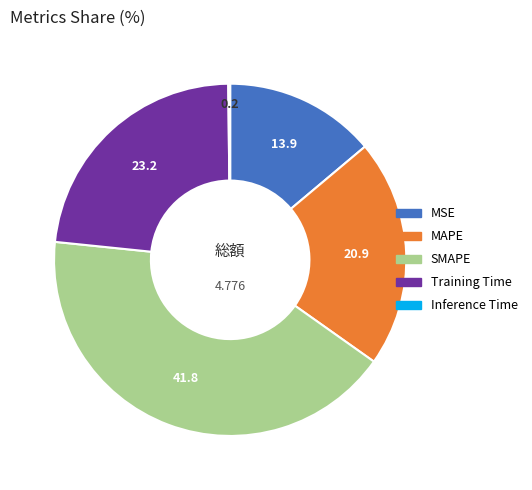

Which has a higher value, Training Time or MSE?

Training Time